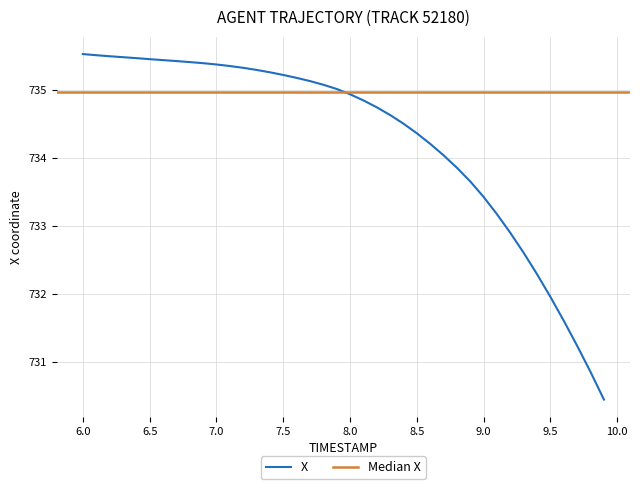

What is the maximum value shown in the chart?

735.5